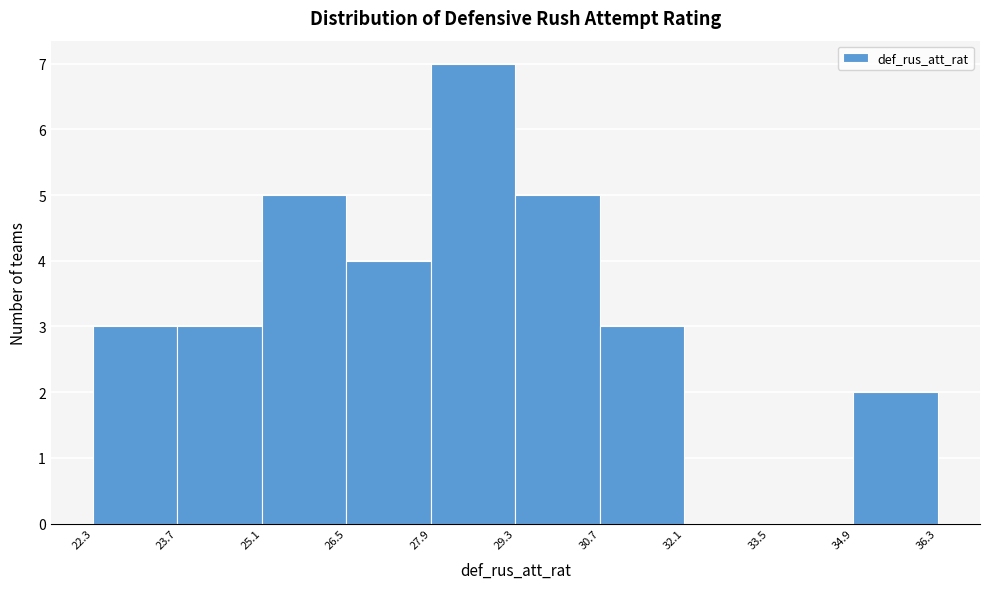

How tall is the bar that spans 25.1 to 26.5 on the x-axis? The values are not printed on the chart, so give them approximately, as read against the axis.

5